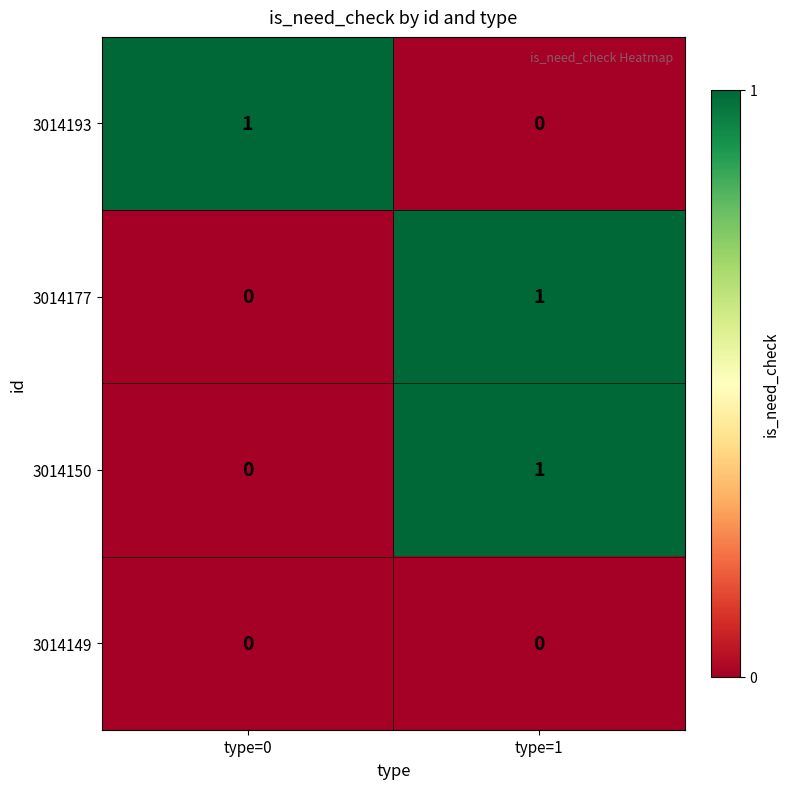

Rank the categories by 3014193 value from lowest to highest.

type=1, type=0